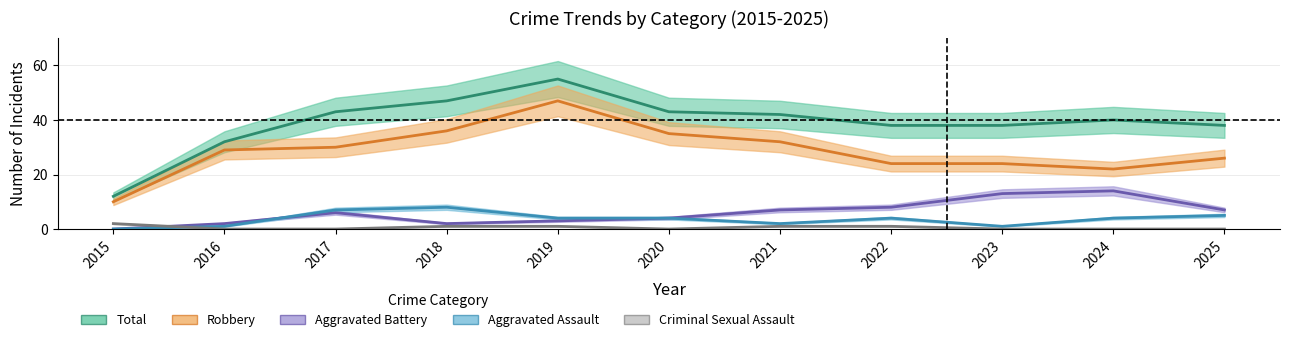

Rank the series at 2019 from lowest to highest value.

Criminal Sexual Assault, Aggravated Battery, Aggravated Assault, Robbery, Total